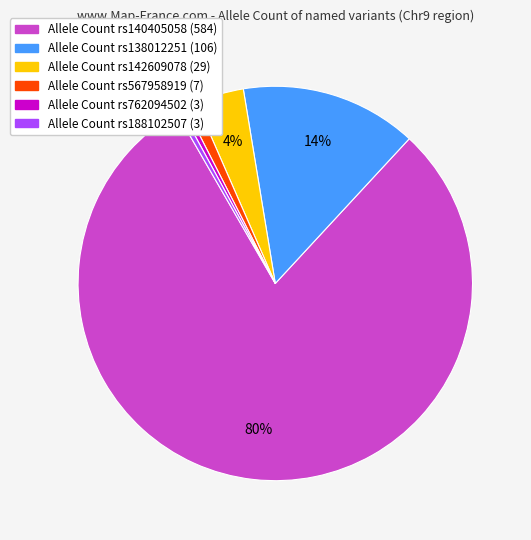

To the nearest percent, what is the average slice percentage?

17%